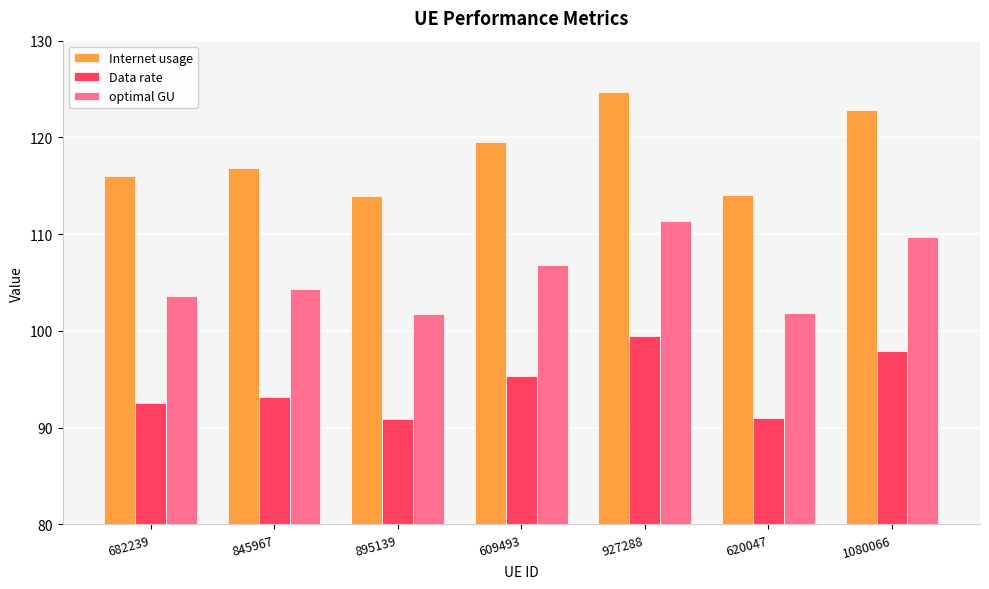

What are all the series names shown in the legend?

Internet usage, Data rate, optimal GU